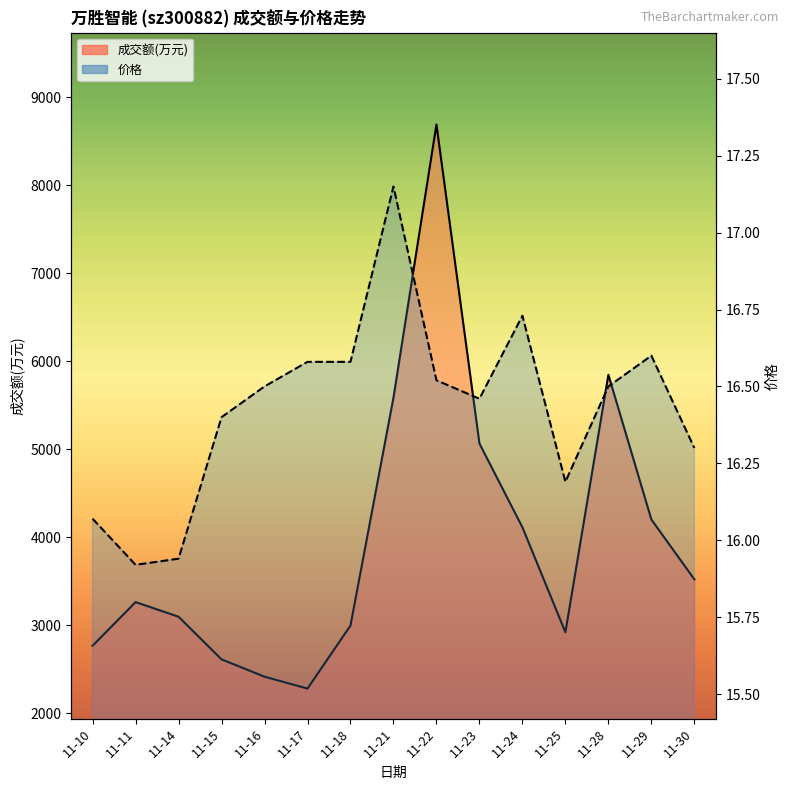

Reading right to left, what are all the values shown in this chart?

成交额(万元): 11-30=3520.0	11-29=4200.0	11-28=5845.0	11-25=2918.0	11-24=4111.0	11-23=5064.0	11-22=8691.0	11-21=5586.0	11-18=2995.0	11-17=2278.0	11-16=2413.0	11-15=2610.0	11-14=3095.0	11-11=3261.0	11-10=2765.0
价格: 11-30=16.3	11-29=16.6	11-28=16.5	11-25=16.2	11-24=16.7	11-23=16.5	11-22=16.5	11-21=17.1	11-18=16.6	11-17=16.6	11-16=16.5	11-15=16.4	11-14=15.9	11-11=15.9	11-10=16.1